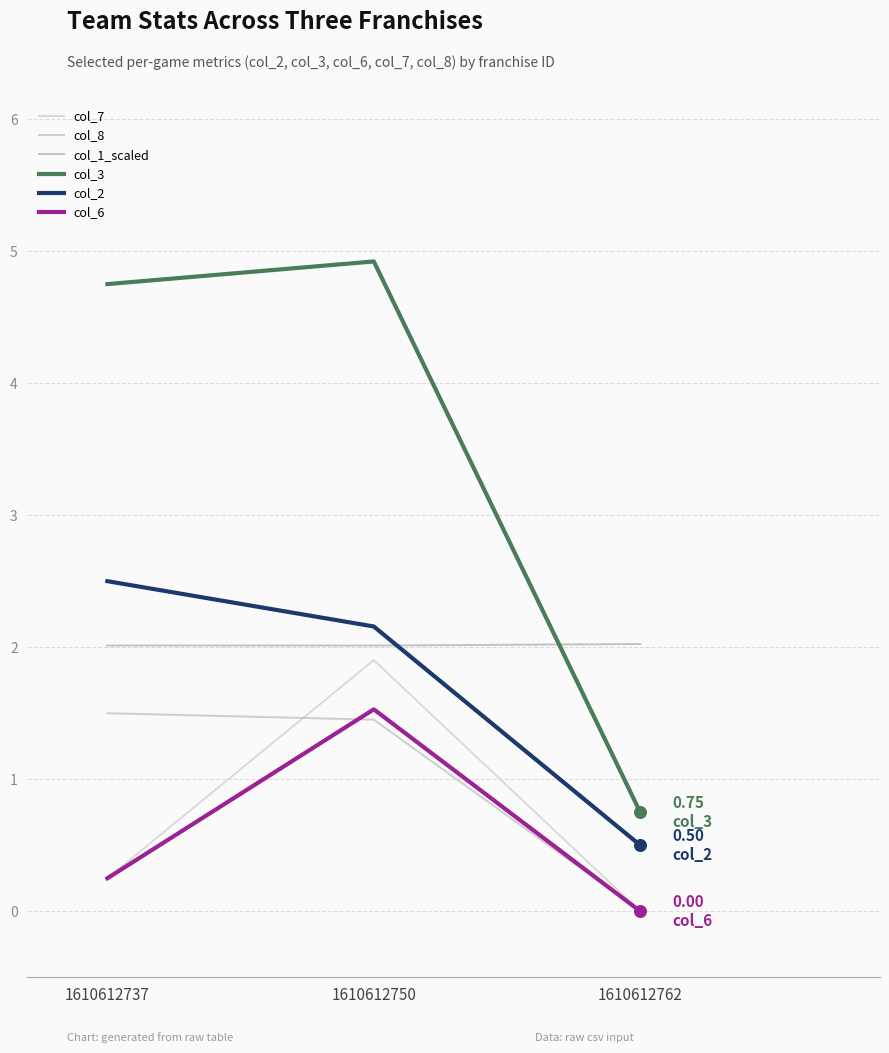

At how many categories does at least one series exceed 3?

2